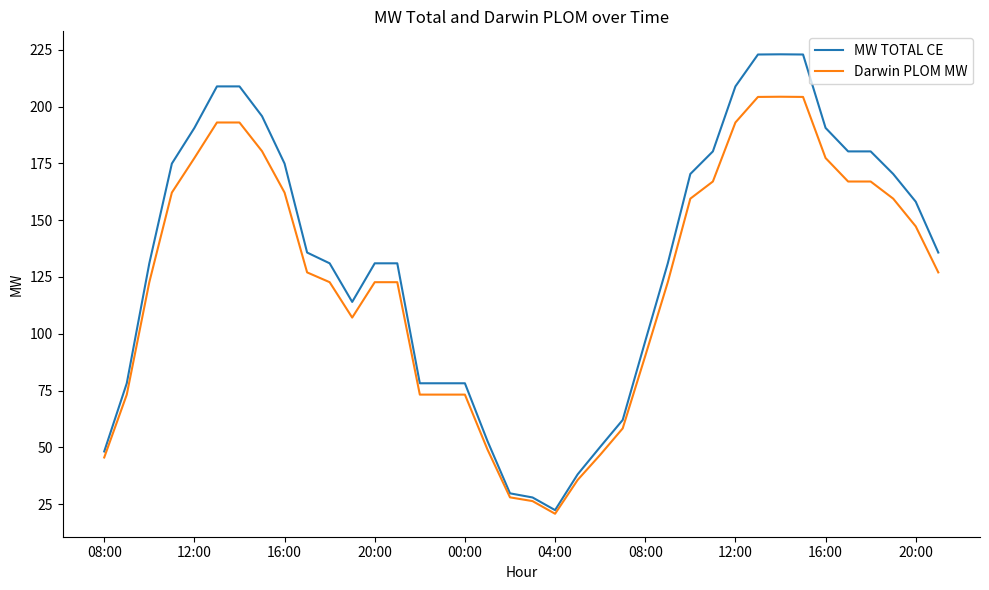

Which series has the widest spread of values?

MW TOTAL CE